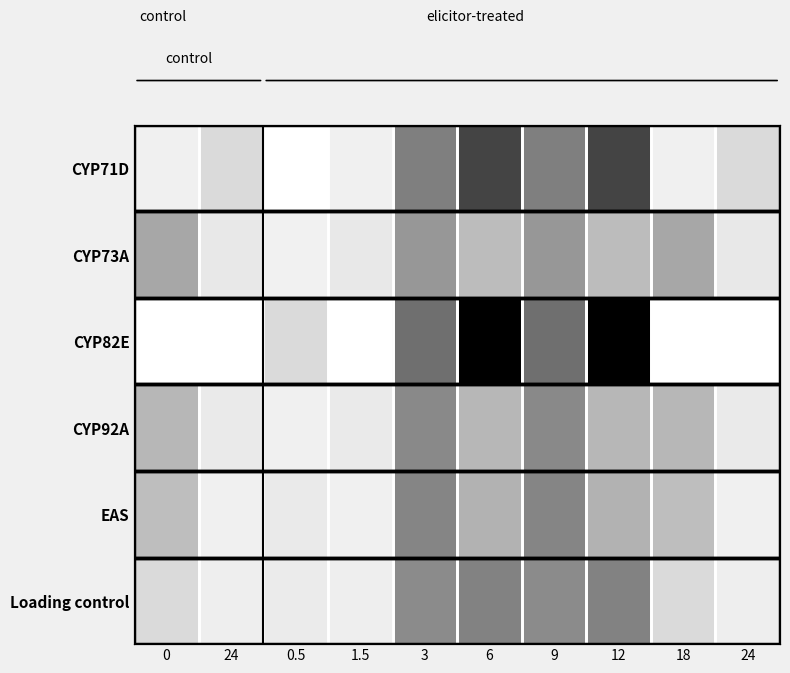

What is the average value of the CYP82E series?

2.7